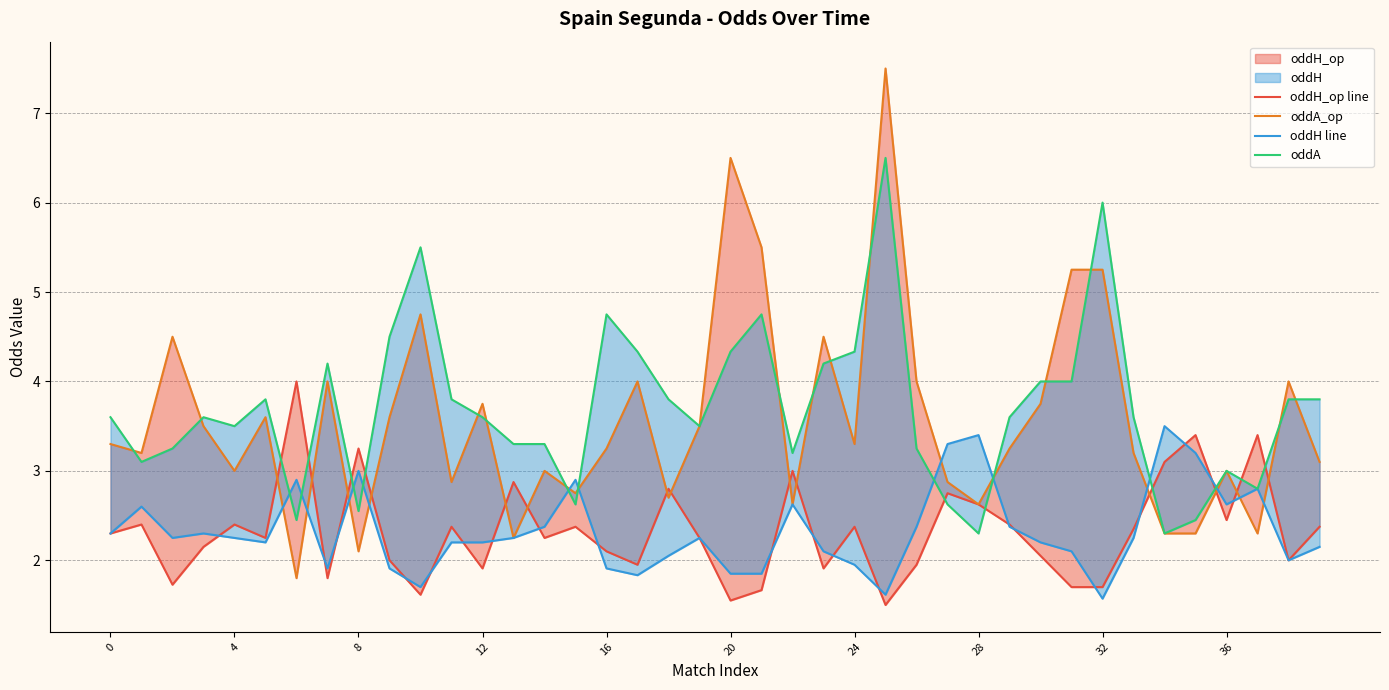

True or false: oddA_op and oddH line intersect in this chart.

True